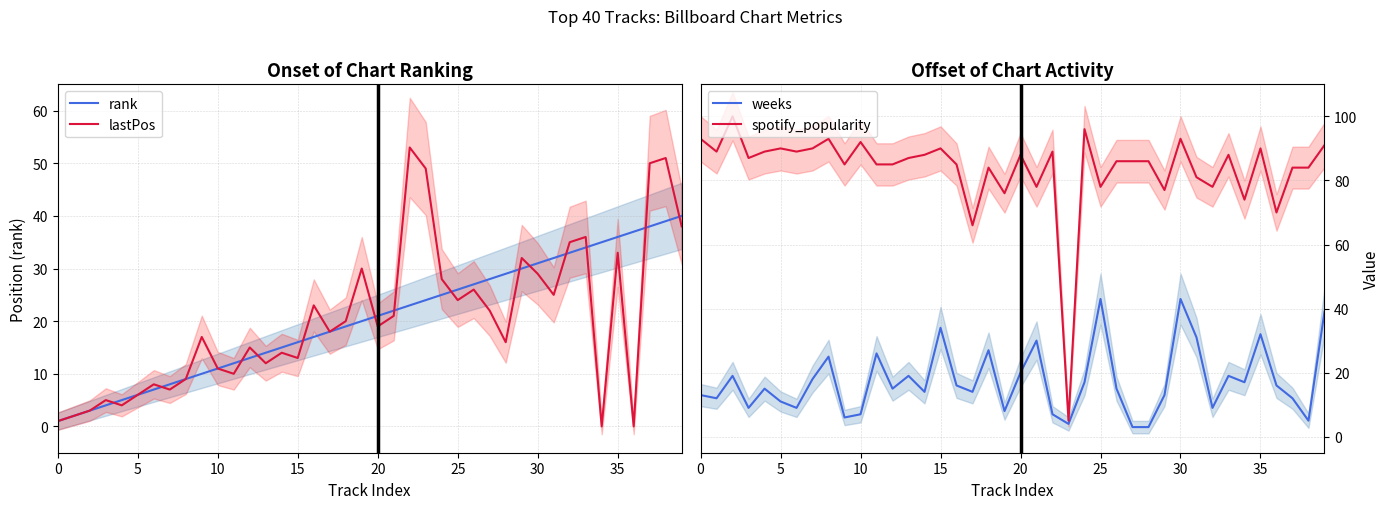

Is it true that lastPos equals 6 at 5?

True